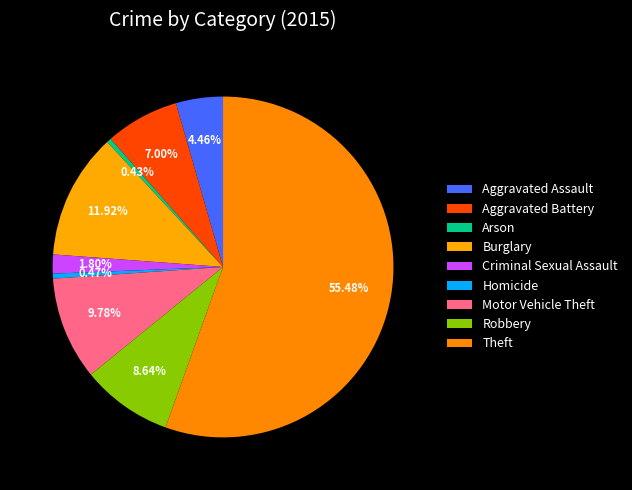

True or false: Burglary accounts for 5% of the total.

False